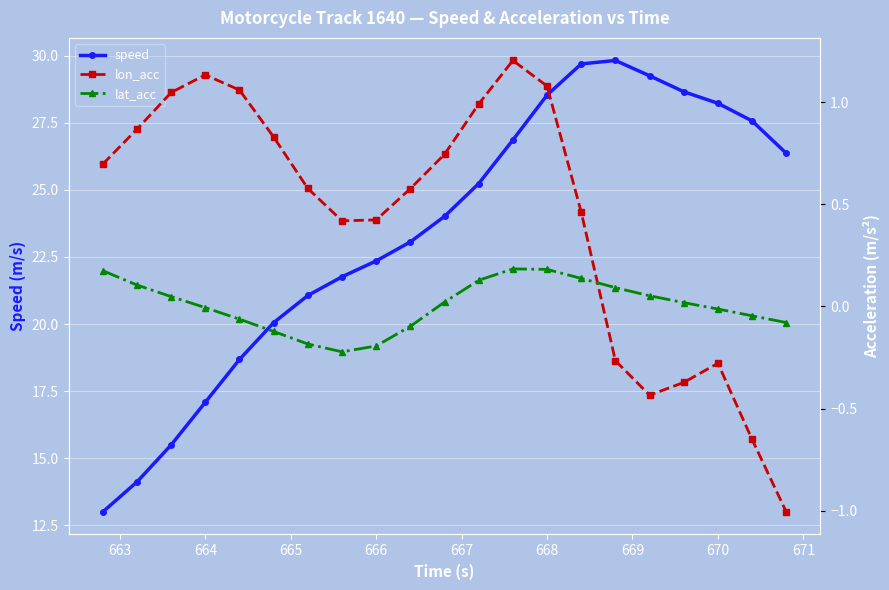

Rank the series by their maximum value, from highest to lowest.

speed, lon_acc, lat_acc